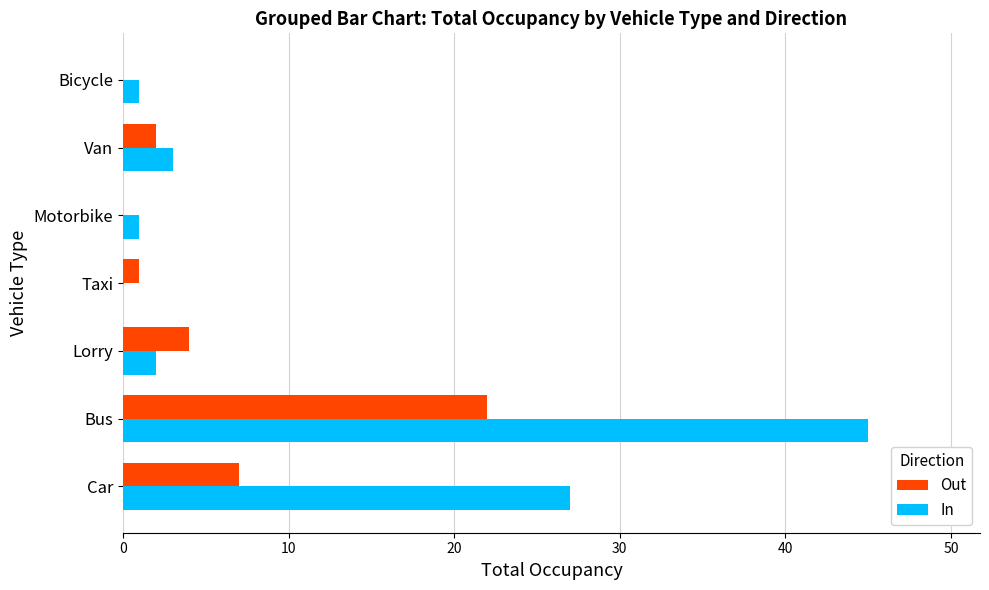

What are all the series names shown in the legend?

Out, In